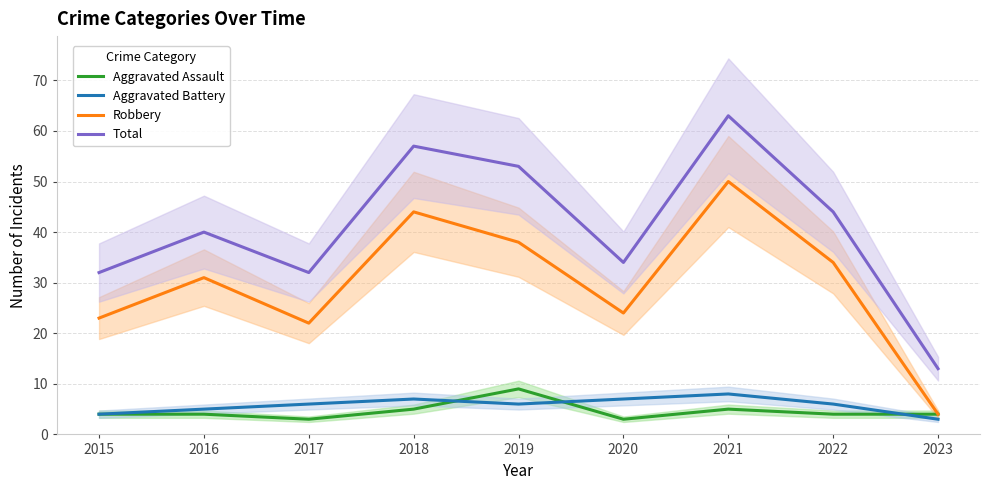

How many lines are shown in the chart?

4